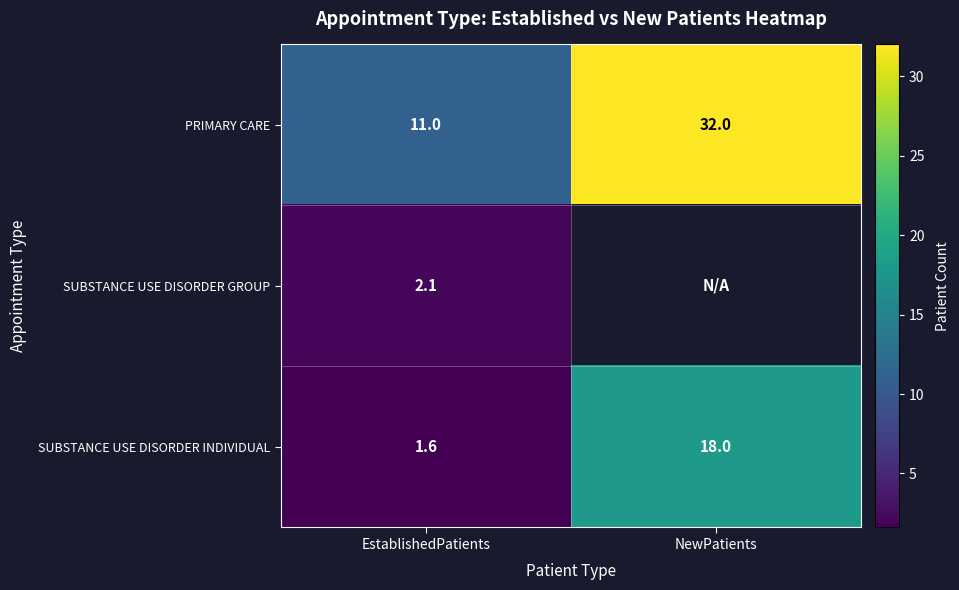

What is the difference between the PRIMARY CARE values at EstablishedPatients and NewPatients?

21.0